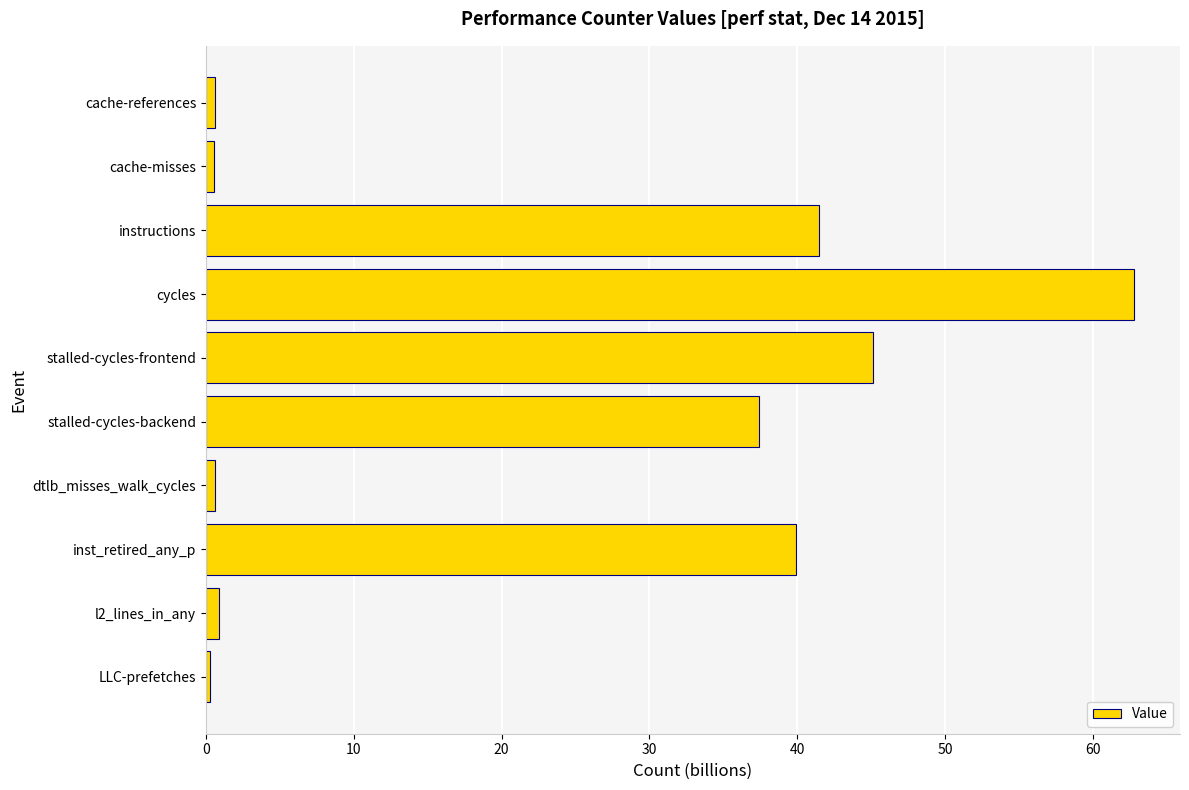

What is the difference between the maximum and minimum values?

62.5